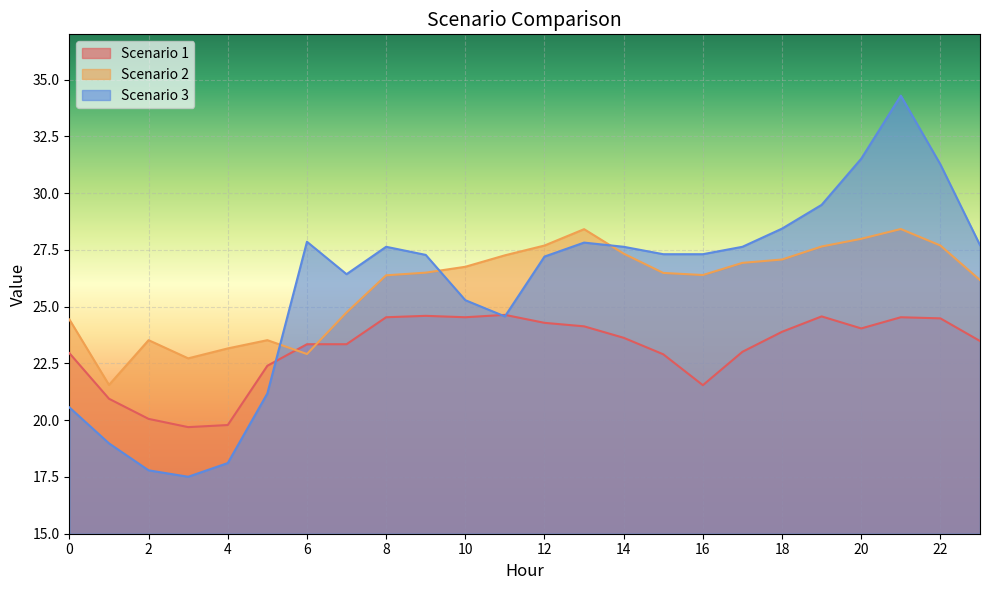

What is the difference between the highest and lowest values at 3?

5.2